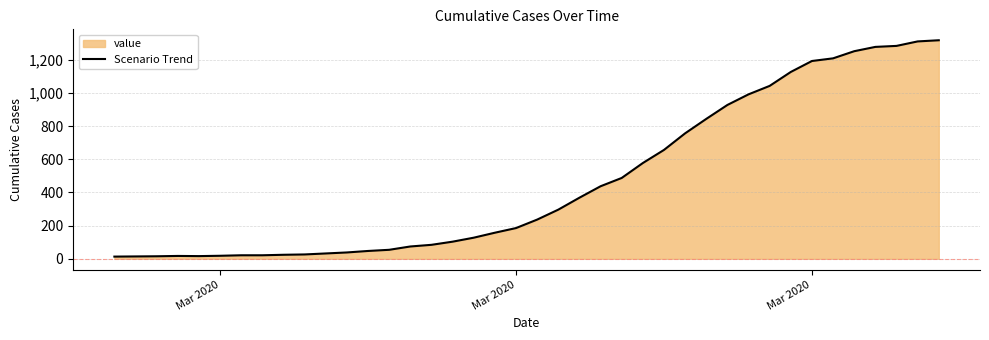

Does the chart have visible grid lines?

Yes